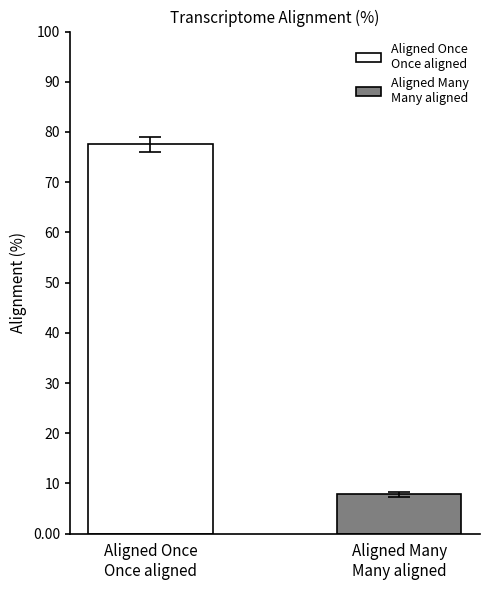

What is the minimum value shown in the chart?

7.8